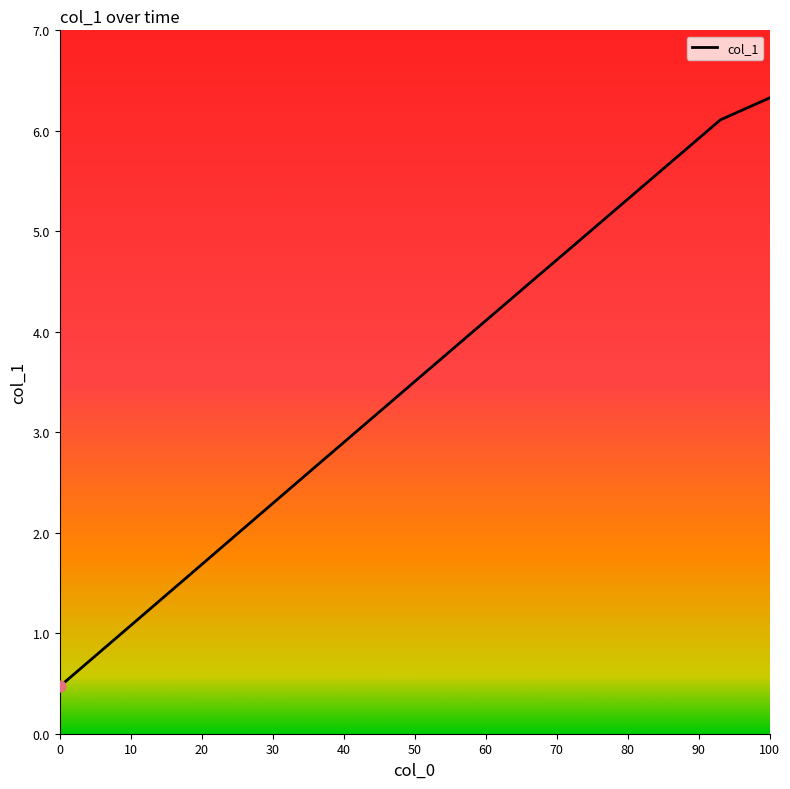

What is the minimum value shown in the chart?

0.5